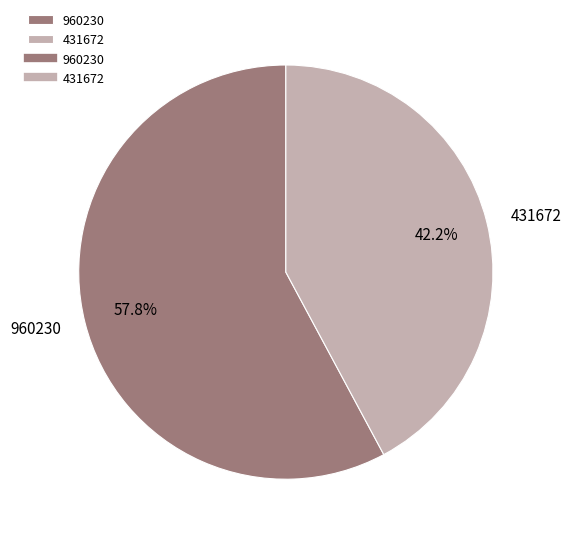

To the nearest percent, what percentage of the pie is 431672?

42%